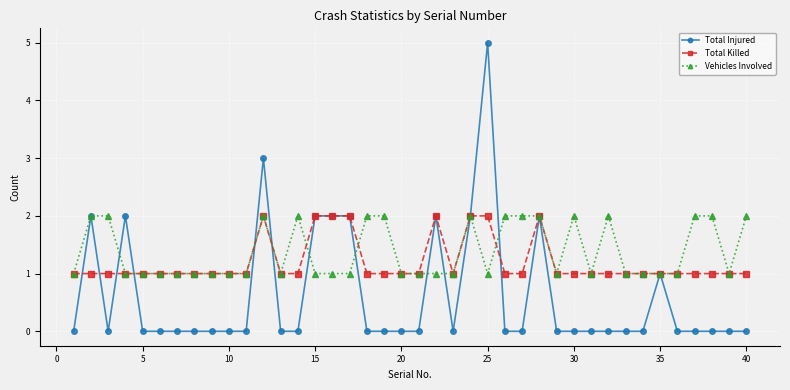

What is the greatest value displayed?

5